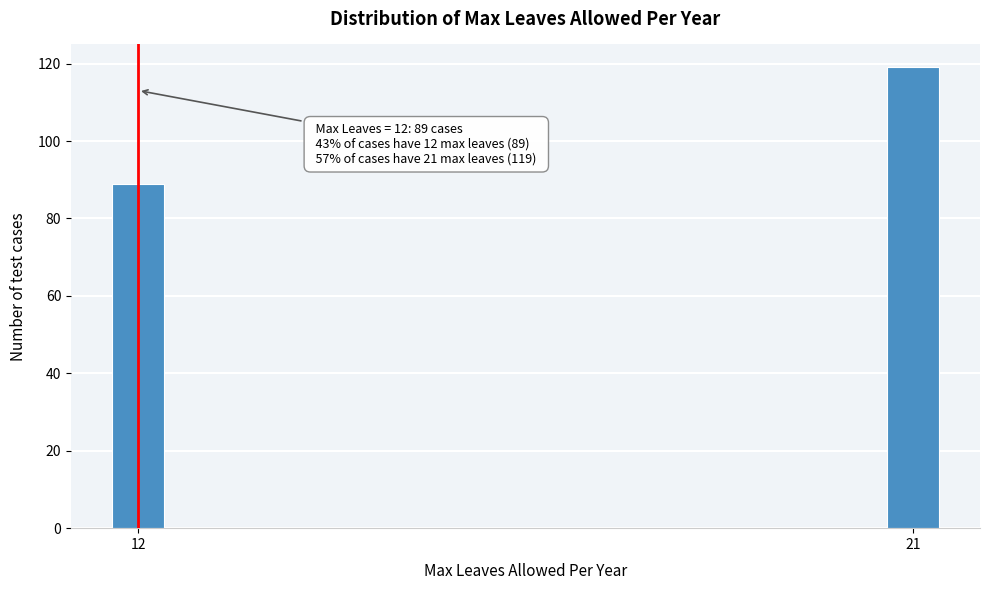

Reading left to right, transcribe all the data shown in this chart.

12=89	21=119